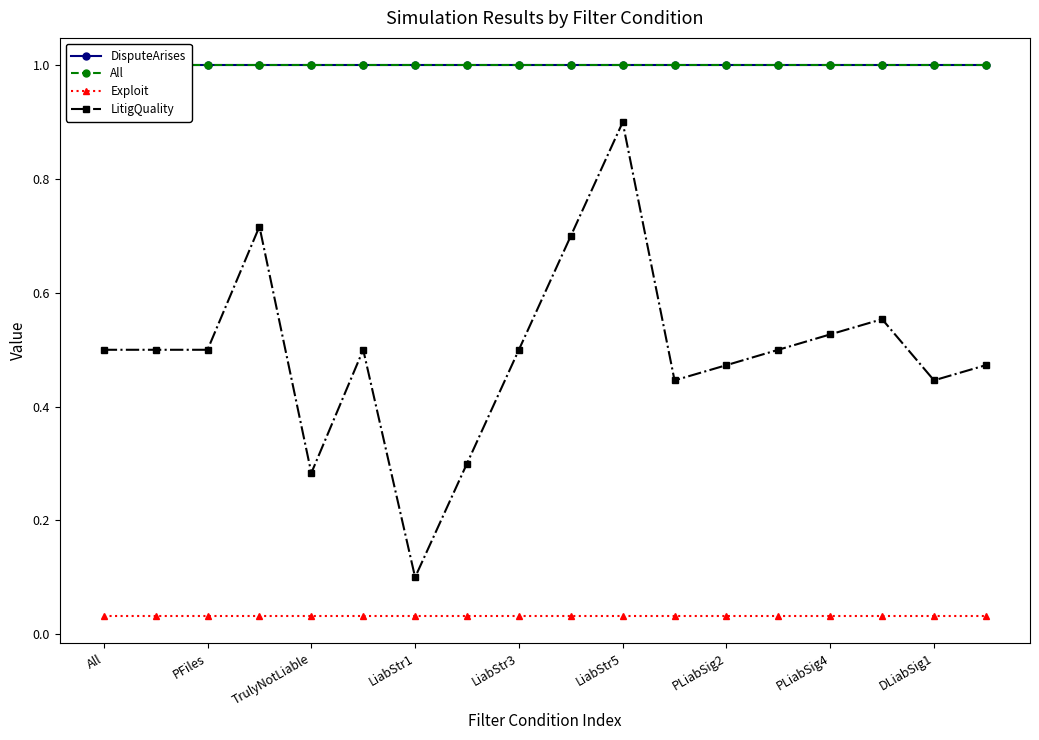

At which label does LitigQuality reach its minimum?

LiabStr1